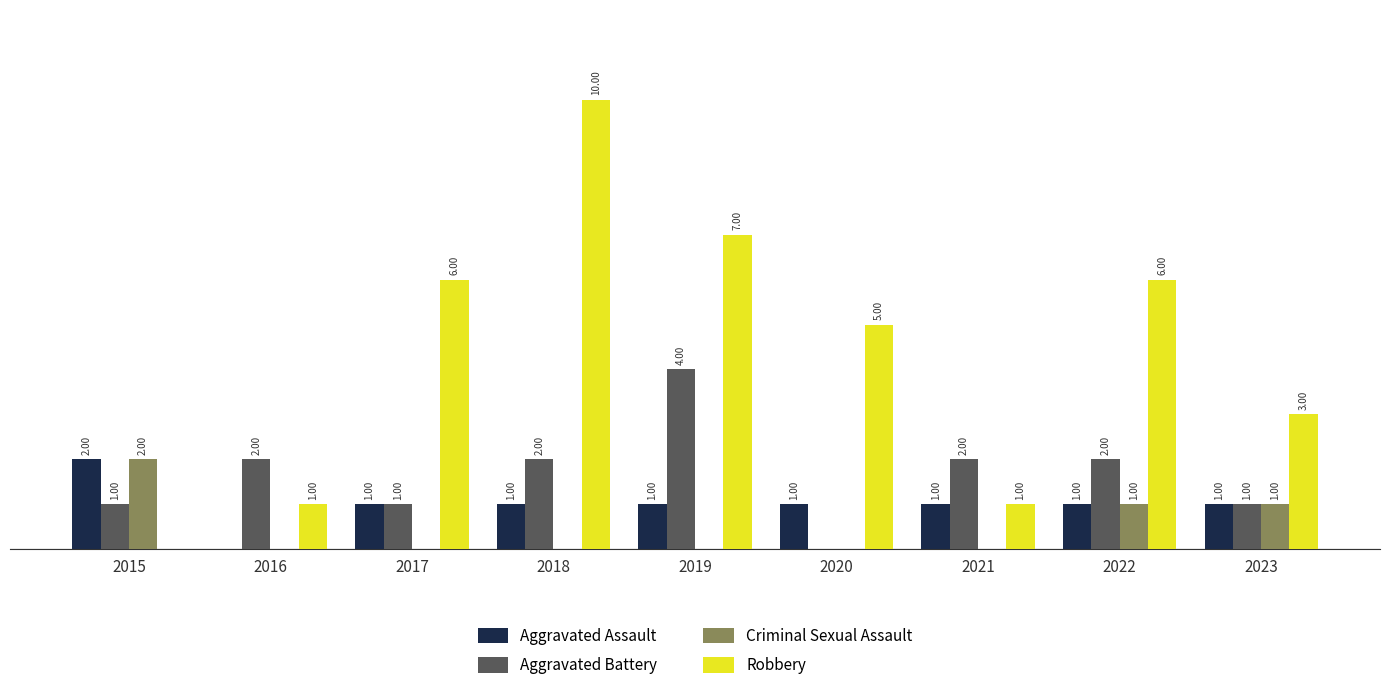

Which series has the largest total across all categories?

Robbery